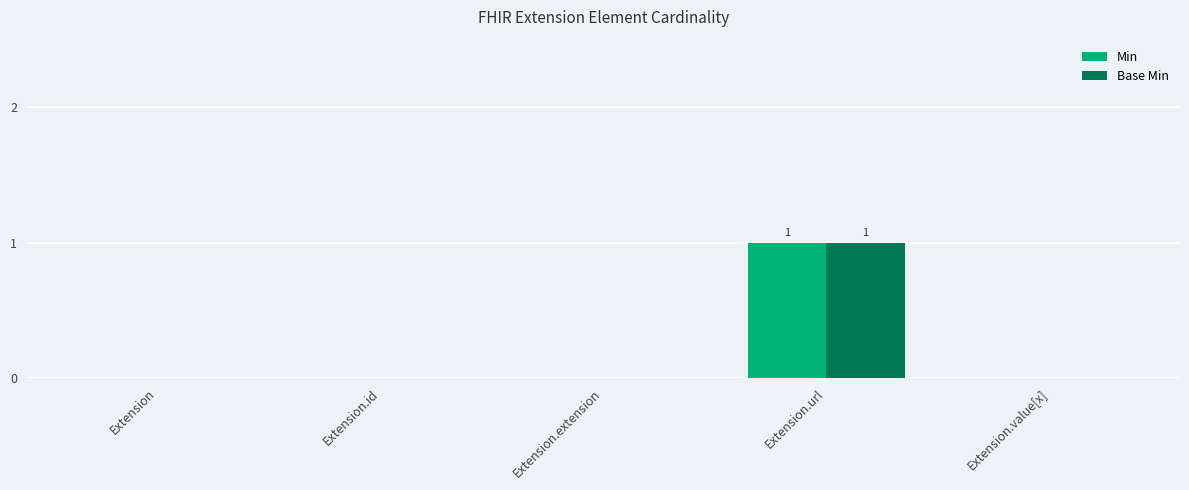

Which category has the highest value across all series?

Extension.url